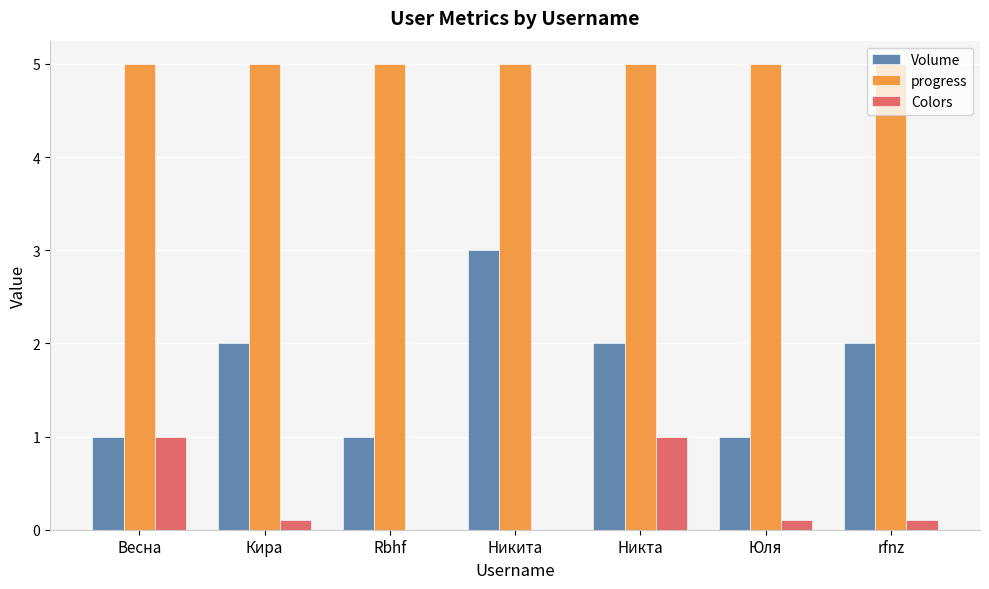

Is the value of Colors at Юля greater than the value of Volume at Никита?

No